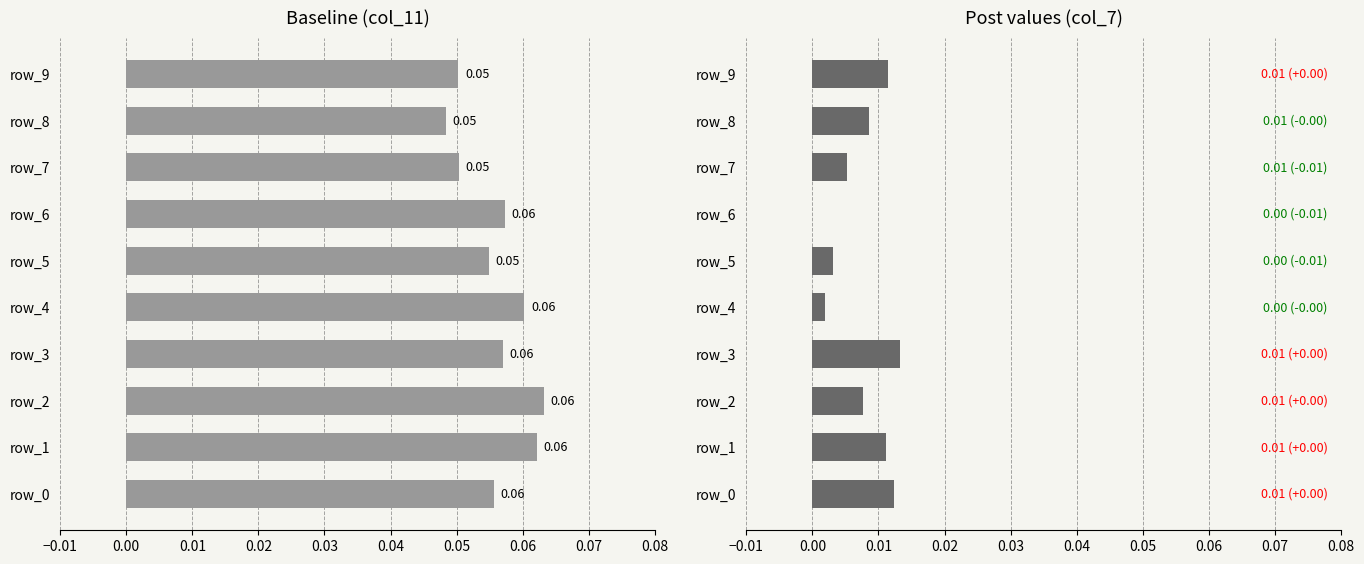

What is the value of the col_11 bar at the 10th from the left?

0.1